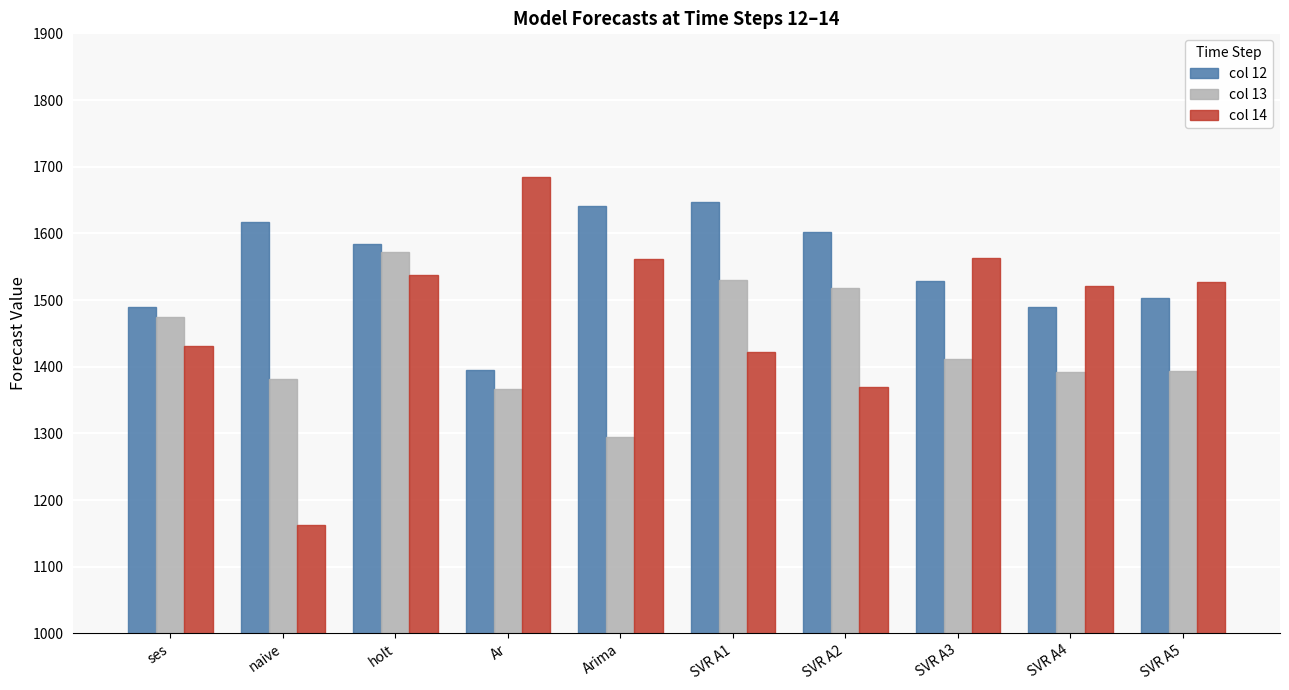

How many values in the col 13 series are below 1411?

5